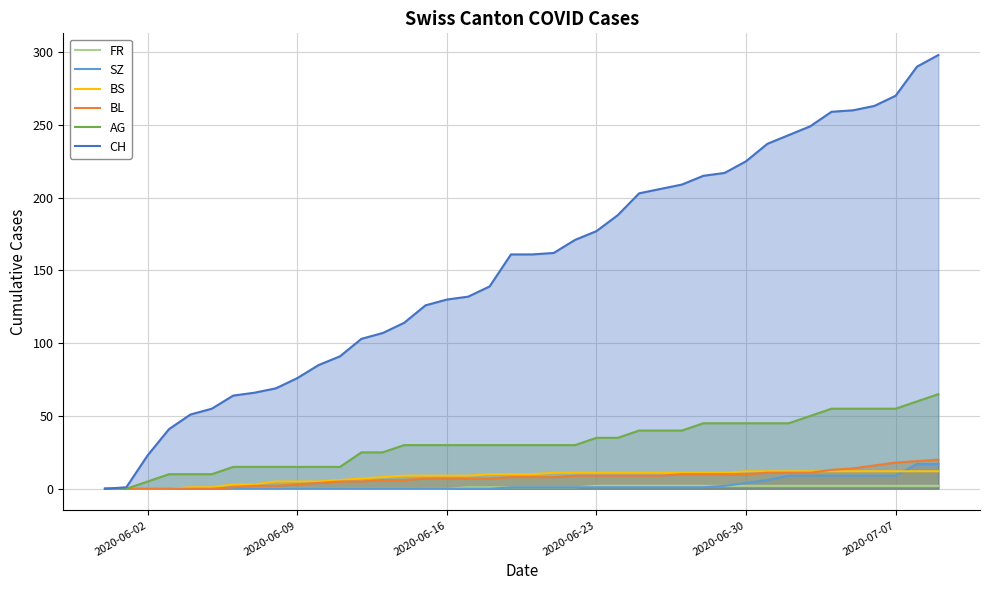

How many values in the AG series exceed 30?

17